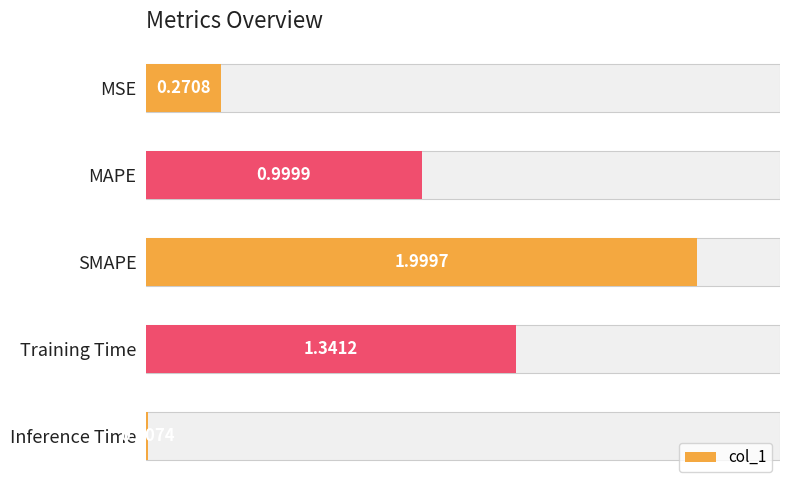

What is the difference between the values at Inference Time and MSE?

0.3